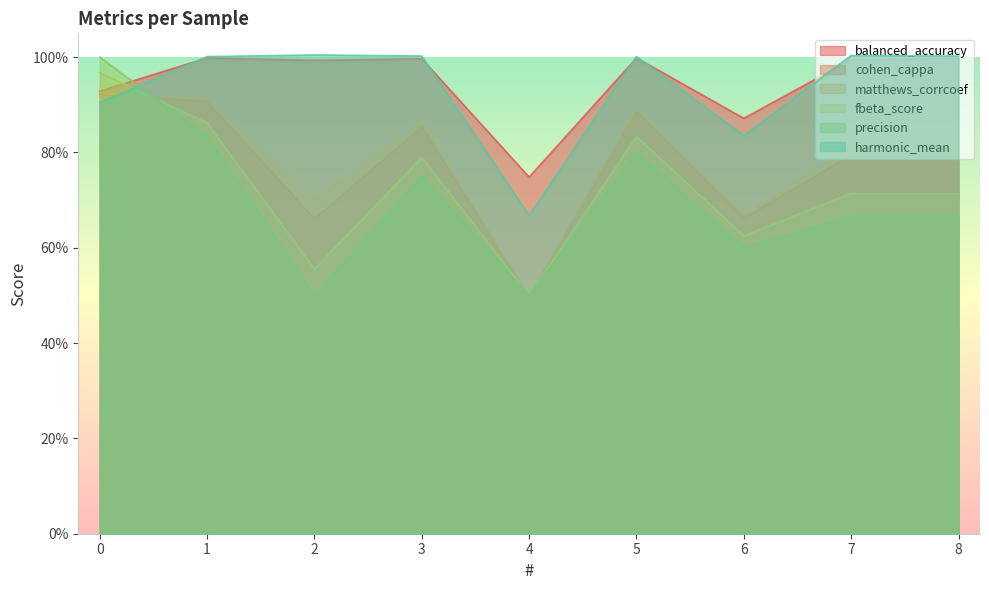

True or false: matthews_corrcoef and balanced_accuracy cross at least once.

False